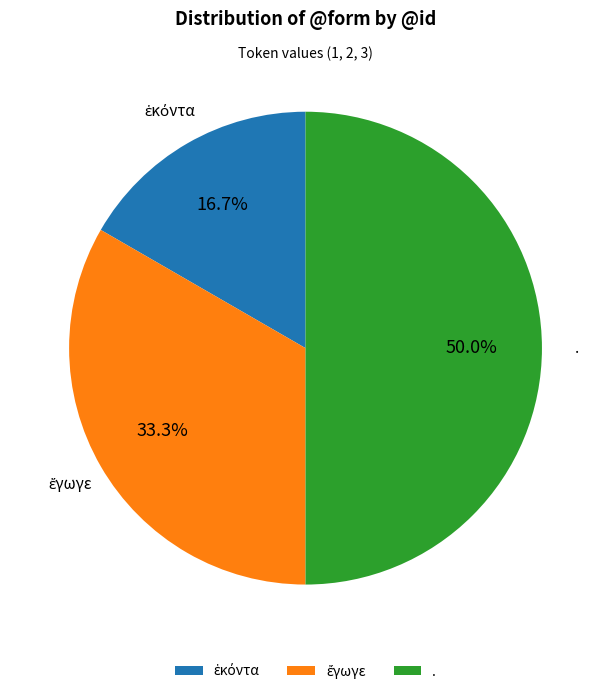

What percentage is NOT represented by .?

50.0%